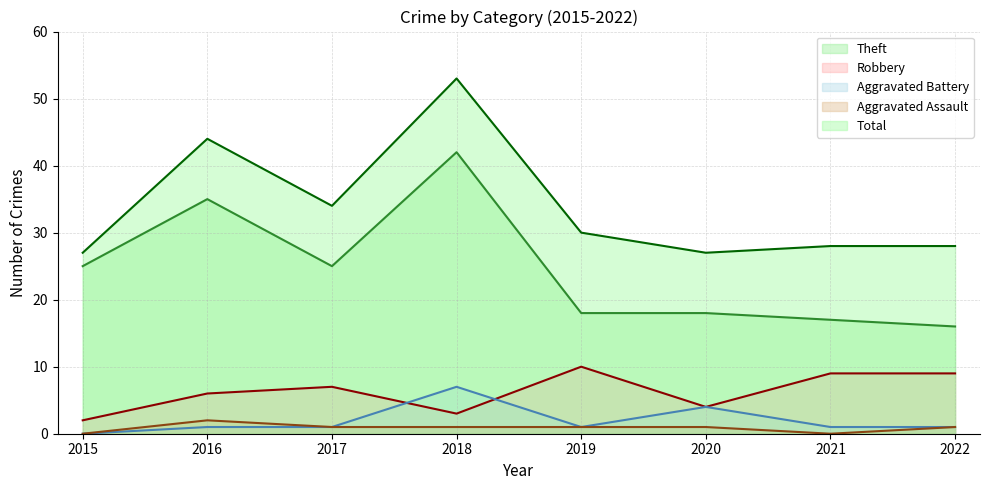

How many lines are shown in the chart?

5